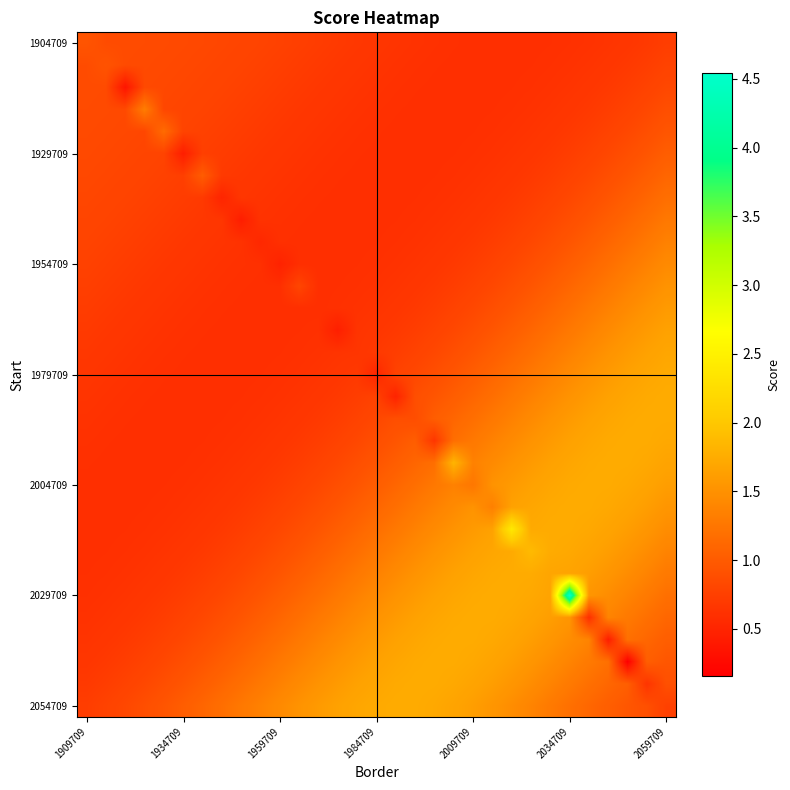

What is the maximum value shown in the chart?

4.5